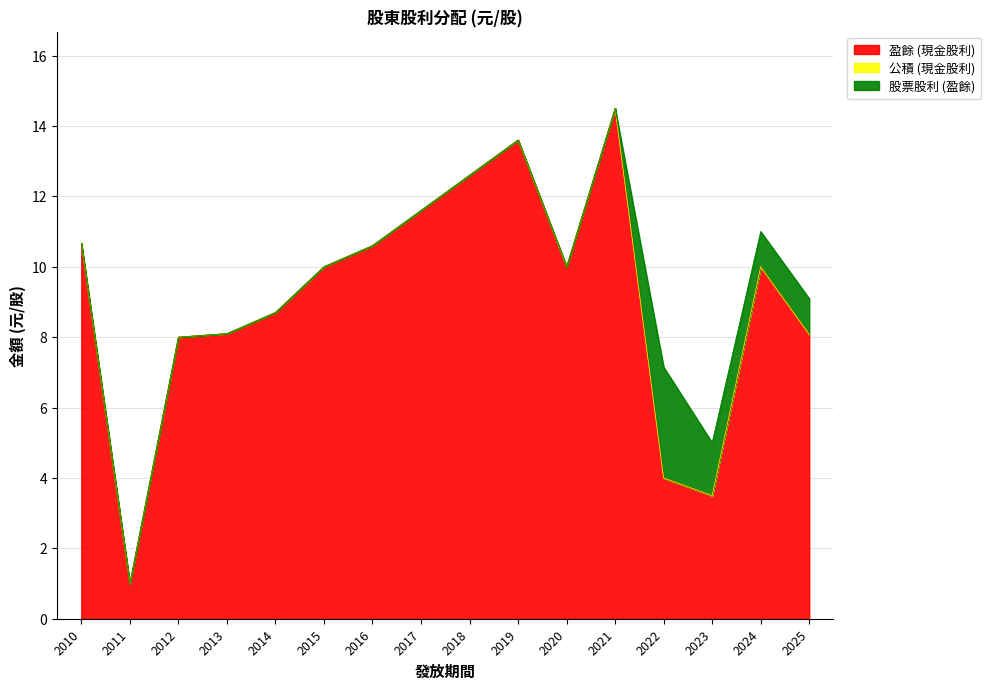

Which series changed the most between 2019 and 2021?

盈餘 (現金股利)